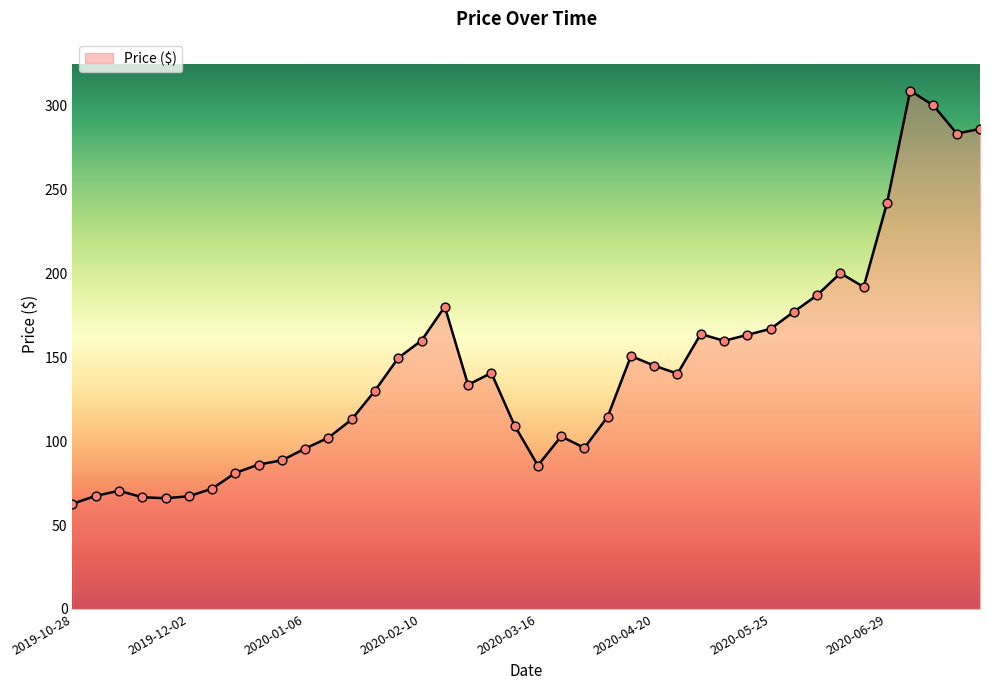

What is the minimum value shown in the chart?

62.7